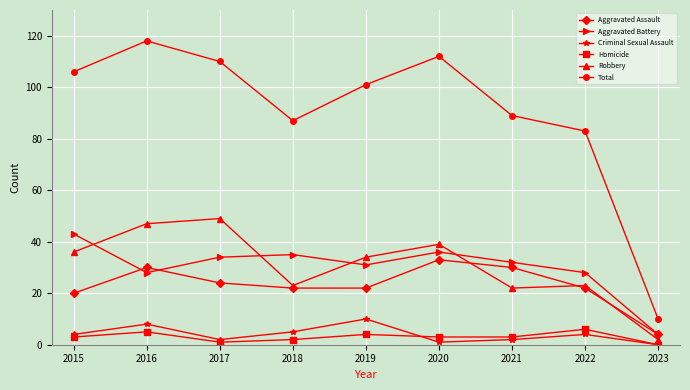

True or false: Criminal Sexual Assault has more than 2 points higher than both neighbors.

True